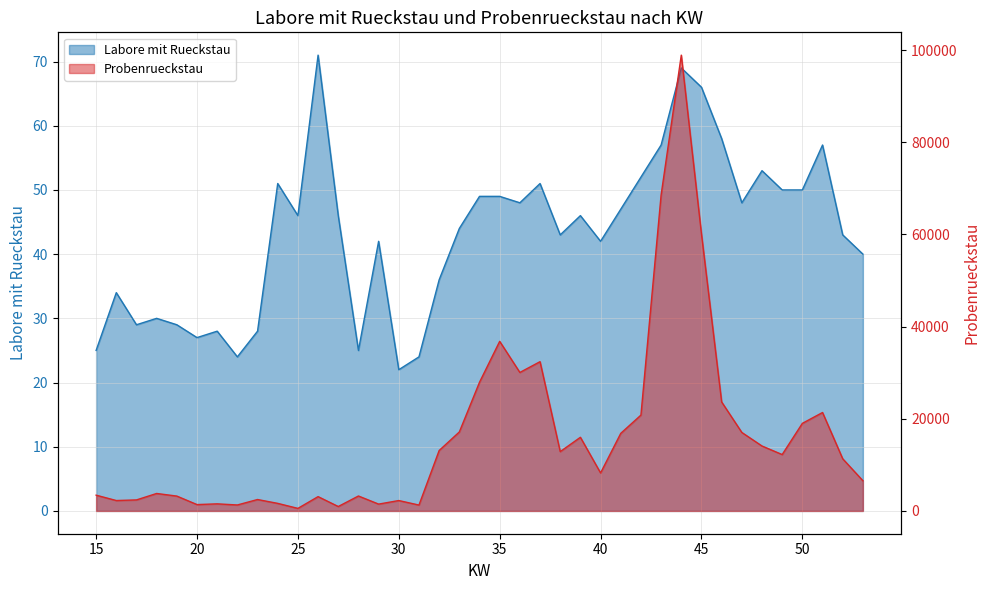

True or false: Labore mit Rueckstau and Probenrueckstau cross at least once.

False